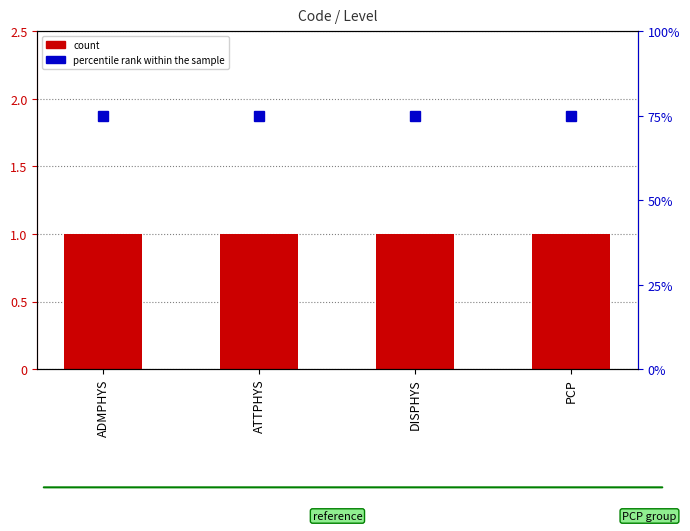

How many series are shown in this chart?

2